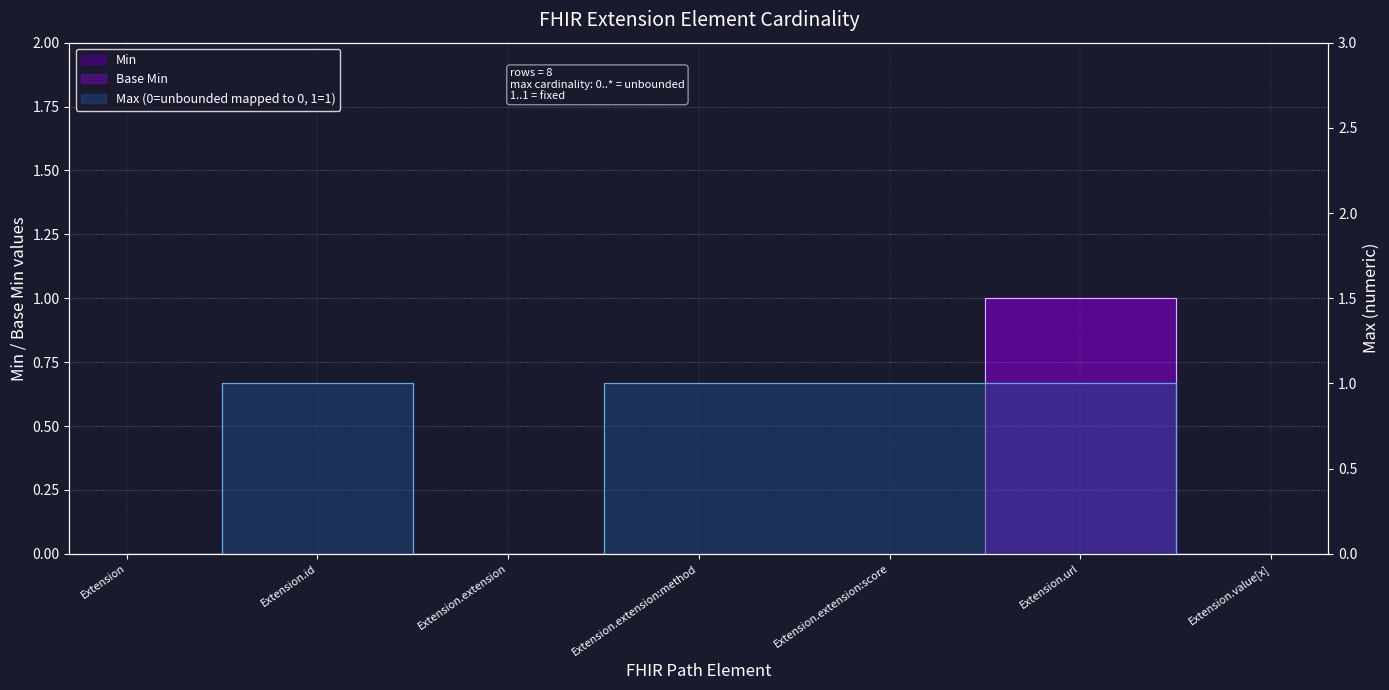

Reading left to right, list all the values displayed in this chart.

Min: 0	0	0	0	0	1	0
Max_numeric: 0	1	0	1	1	1	0
Base Min: 0	0	0	0	0	1	0